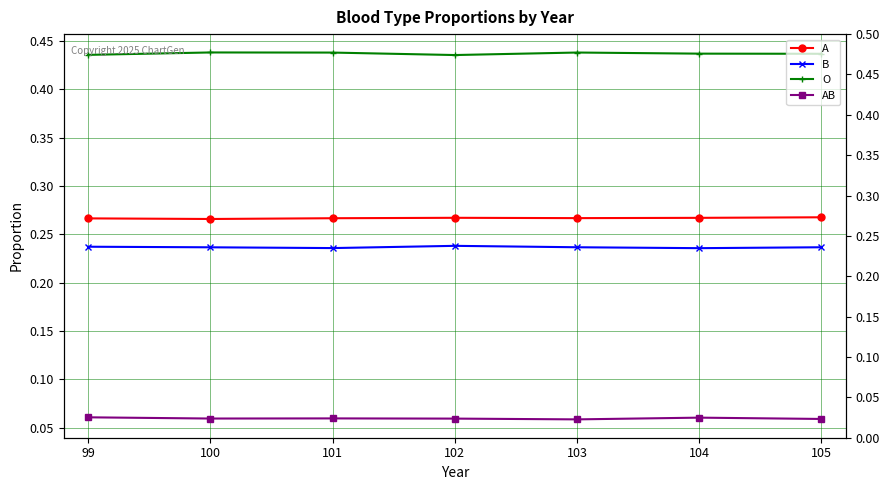

True or false: O and AB cross at least once.

False